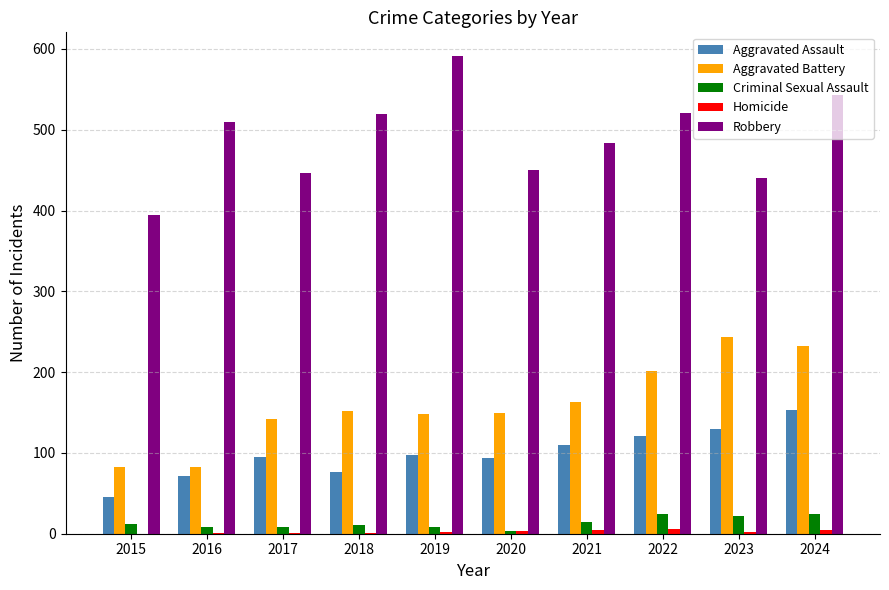

At which category is the sum across all series the highest?

2024